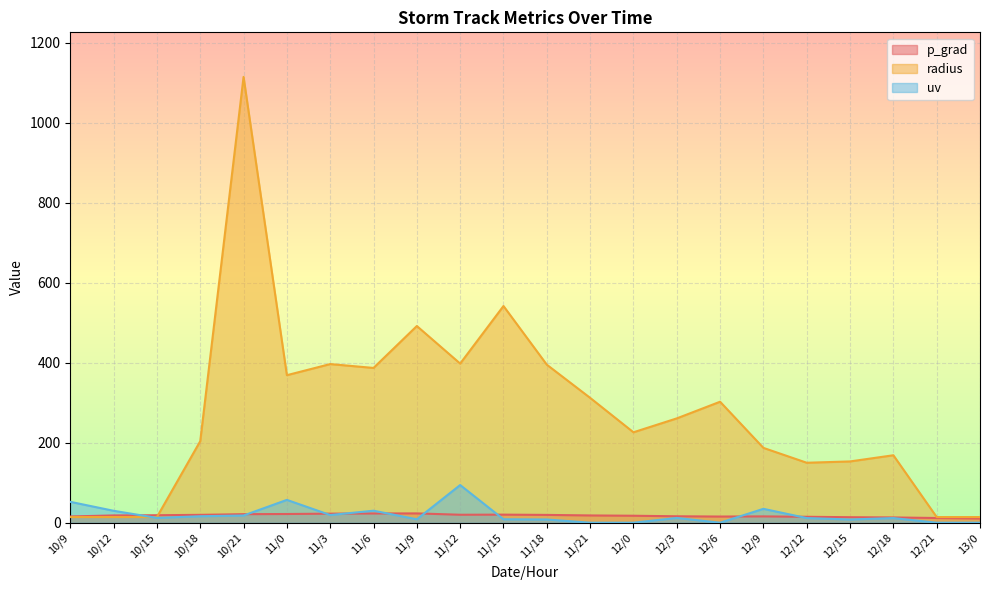

Which category has the lowest value across all series?

11/21